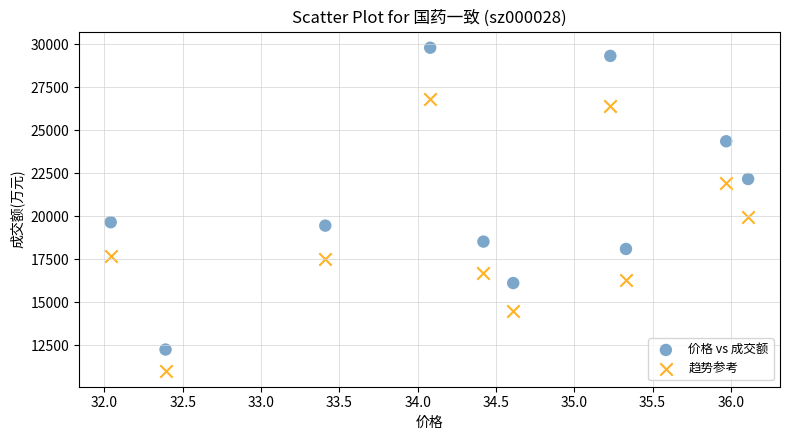

Which series reaches the maximum Y coordinate?

价格 vs 成交额